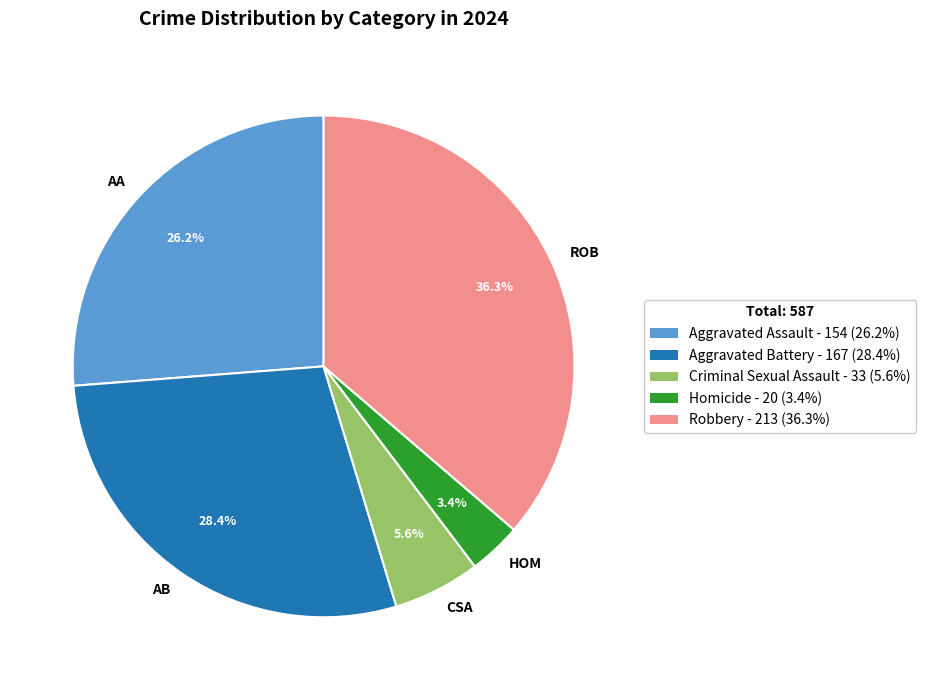

Rank the categories by value from lowest to highest.

HOM, CSA, AA, AB, ROB